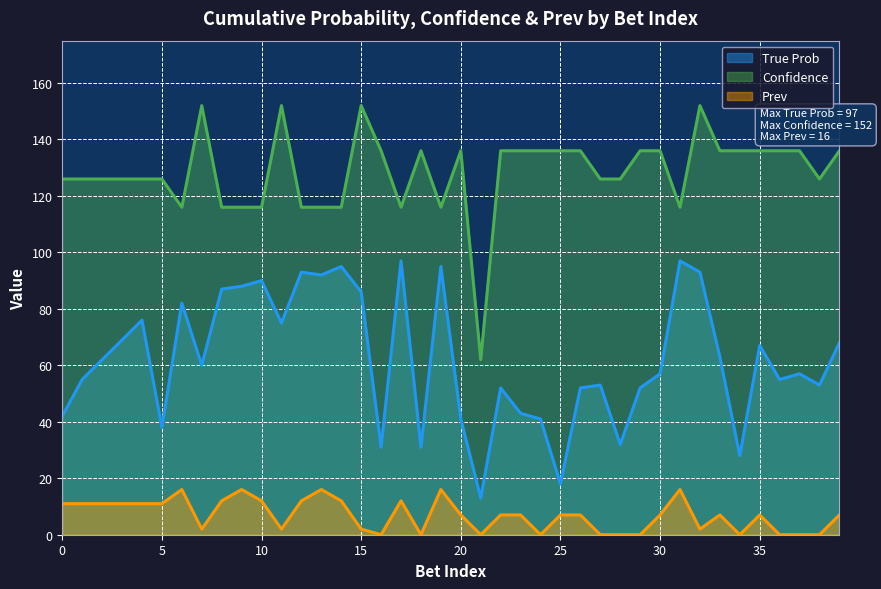

What is the difference between the True Prob values at 10 and 26?

38